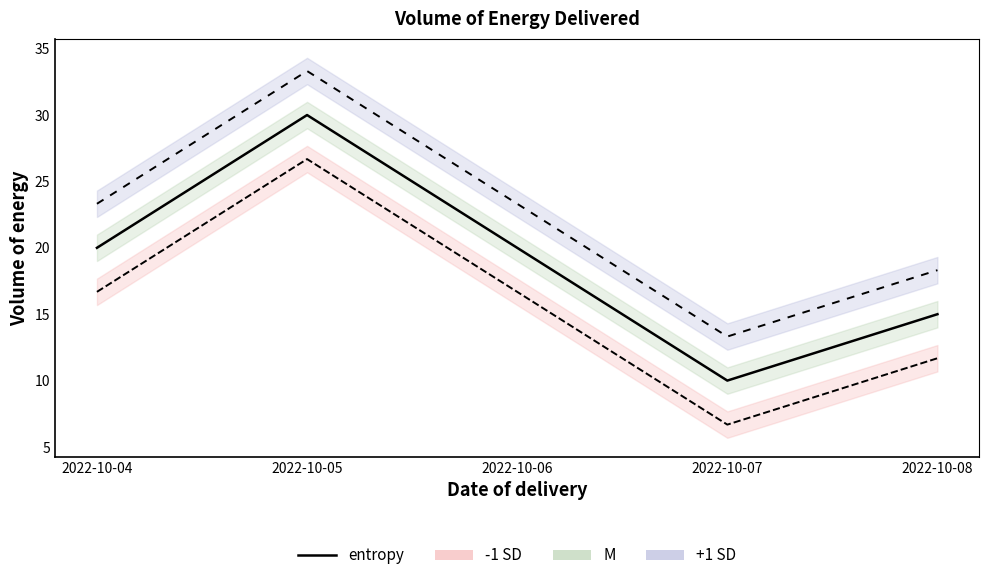

Where is the first local minimum?

2022-10-07